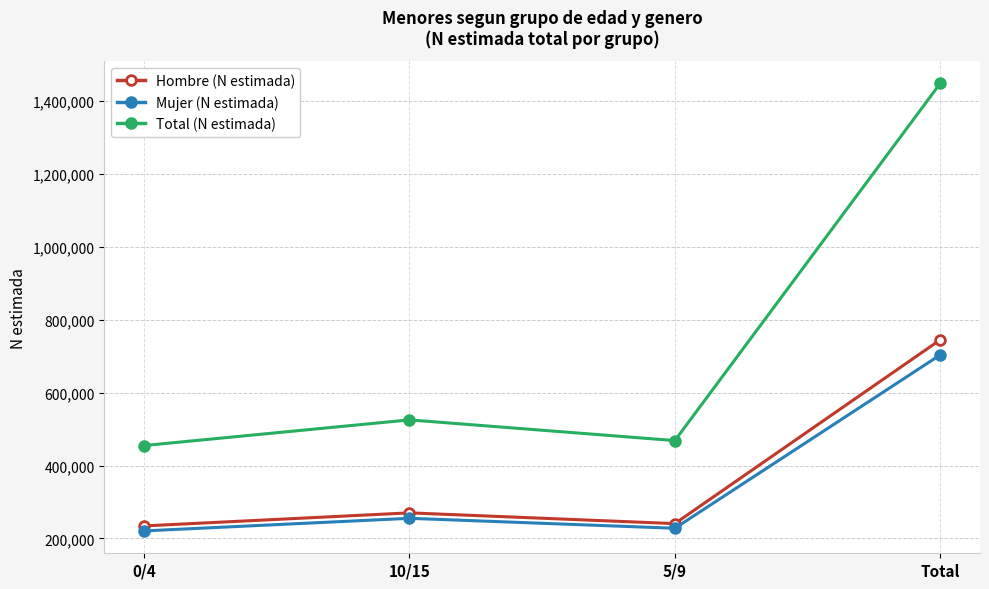

Reading right to left, extract all data points from this chart.

Hombre (N estimada): Total=744974	5/9=240606	10/15=270105	0/4=234263
Mujer (N estimada): Total=703577	5/9=227839	10/15=255152	0/4=220585
Total (N estimada): Total=1448551	5/9=468446	10/15=525257	0/4=454848